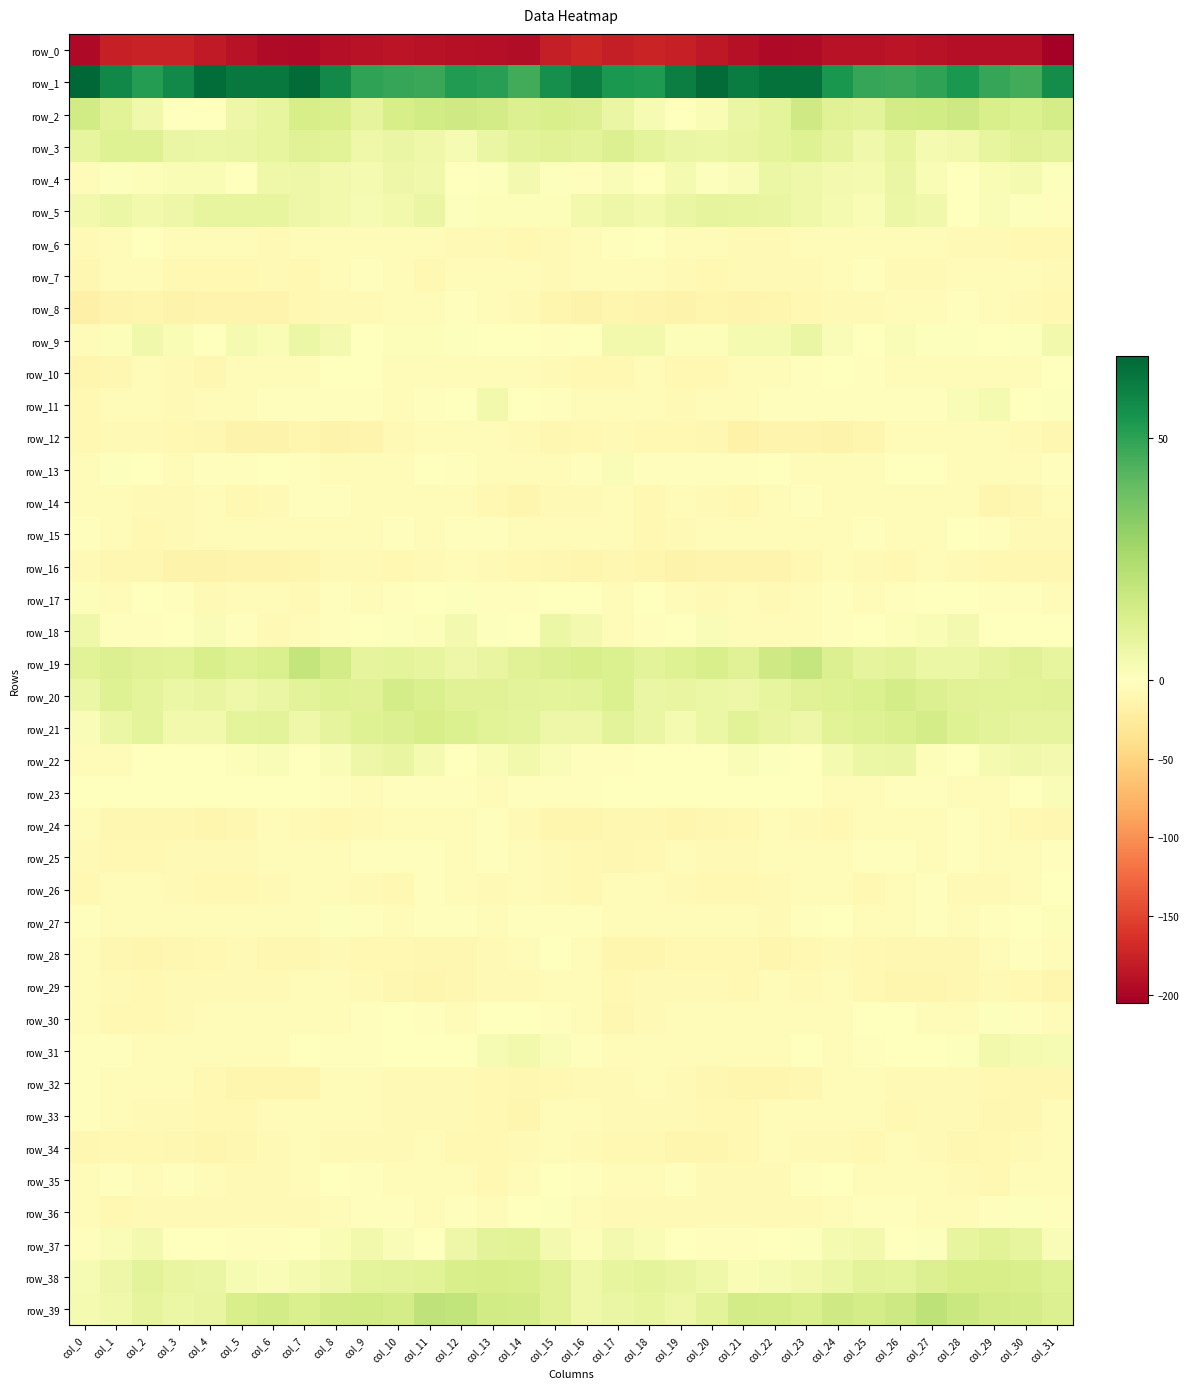

The row_22 series shows 3.6 at col_11. True or false?

True